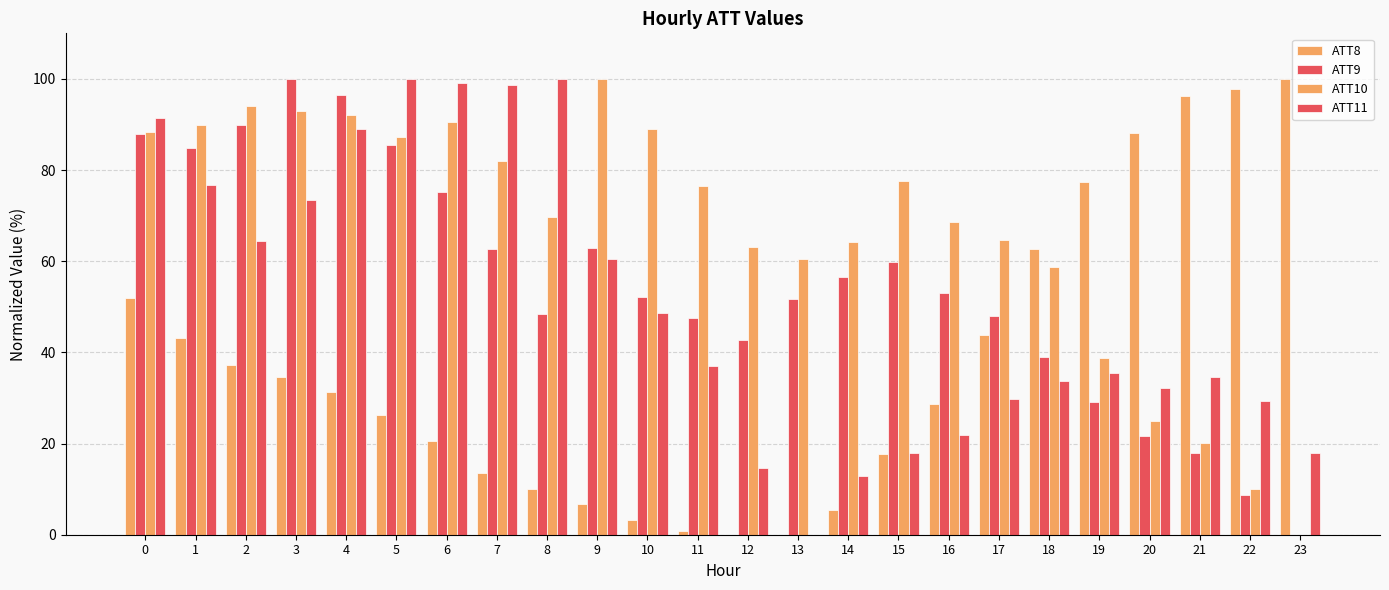

Which series changed the most between 18 and 21?

ATT10